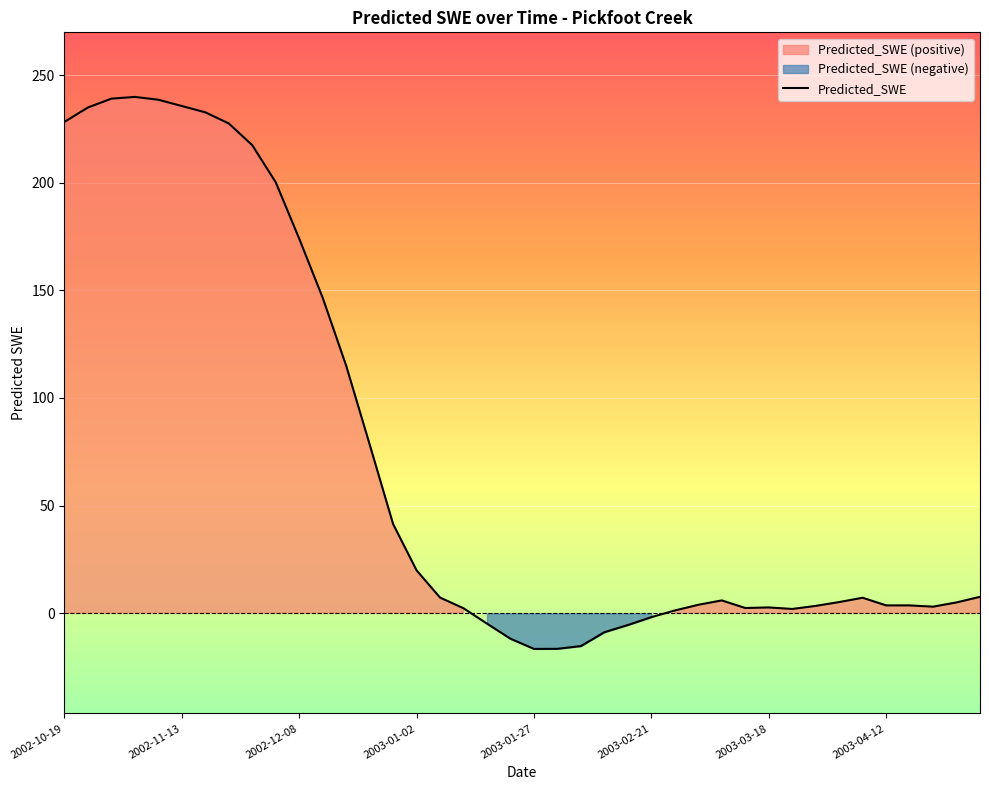

What is the greatest value displayed?

239.8